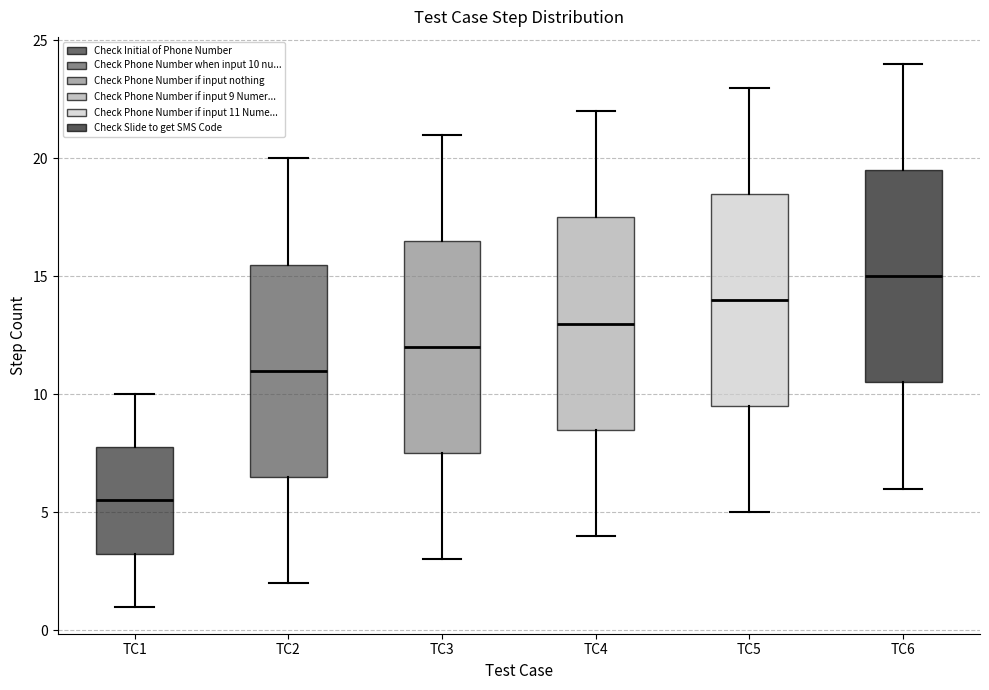

Reading left to right, read every box against the y-axis: the position of its median line, the range the box covers, and the ends of its whiskers. The values are not printed on the chart, so give them approximately, as read against the axis.

TC1: median 5.5, box 3.5 to 8.0, whiskers 1.0 to 10.0
TC2: median 11.0, box 6.5 to 15.5, whiskers 2.0 to 20.0
TC3: median 12.0, box 7.5 to 16.5, whiskers 3.0 to 21.0
TC4: median 13.0, box 8.5 to 17.5, whiskers 4.0 to 22.0
TC5: median 14.0, box 9.5 to 18.5, whiskers 5.0 to 23.0
TC6: median 15.0, box 10.5 to 19.5, whiskers 6.0 to 24.0